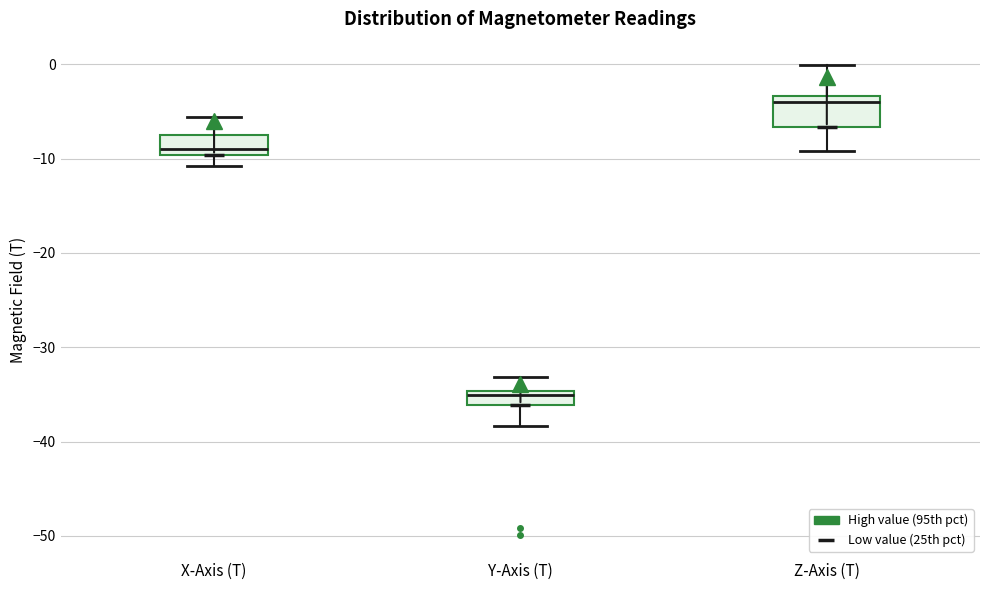

Reading left to right, transcribe this box plot: for each box, give where its median line is, the range the box spans, and where its two whiskers end, as read against the y-axis. The values are not printed on the chart, so give them approximately, as read against the axis.

X-Axis (T): median -9, box -10 to -7, whiskers -11 to -6
Y-Axis (T): median -35 (just below the box's upper edge), box -36 to -35, whiskers -38 to -33
Z-Axis (T): median -4, box -7 to -3, whiskers -9 to 0